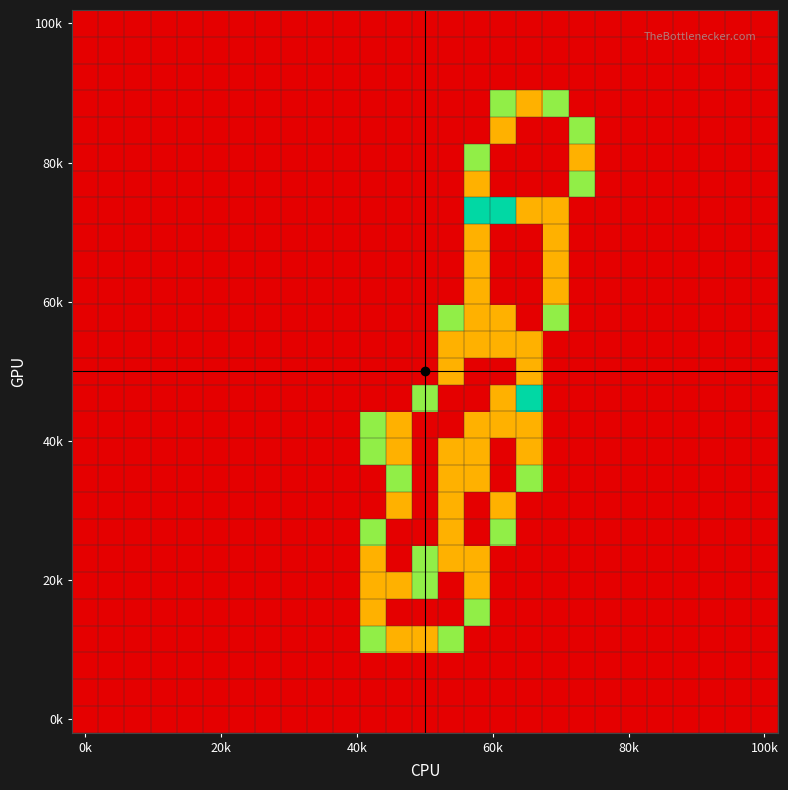

How many data points does each series have?

27